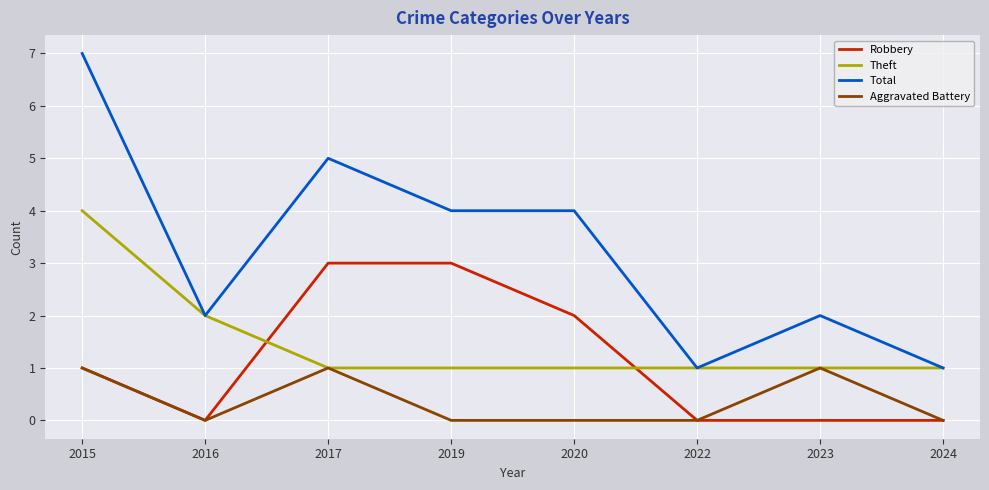

What is the highest value of the Theft series?

4